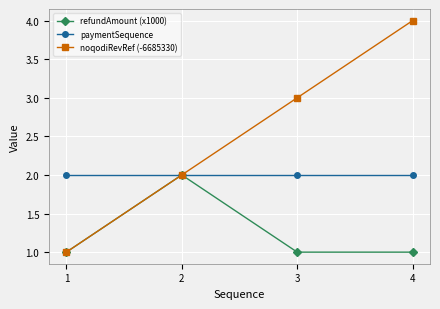

Which series has the widest spread of values?

noqodiRevRef (-6685330)